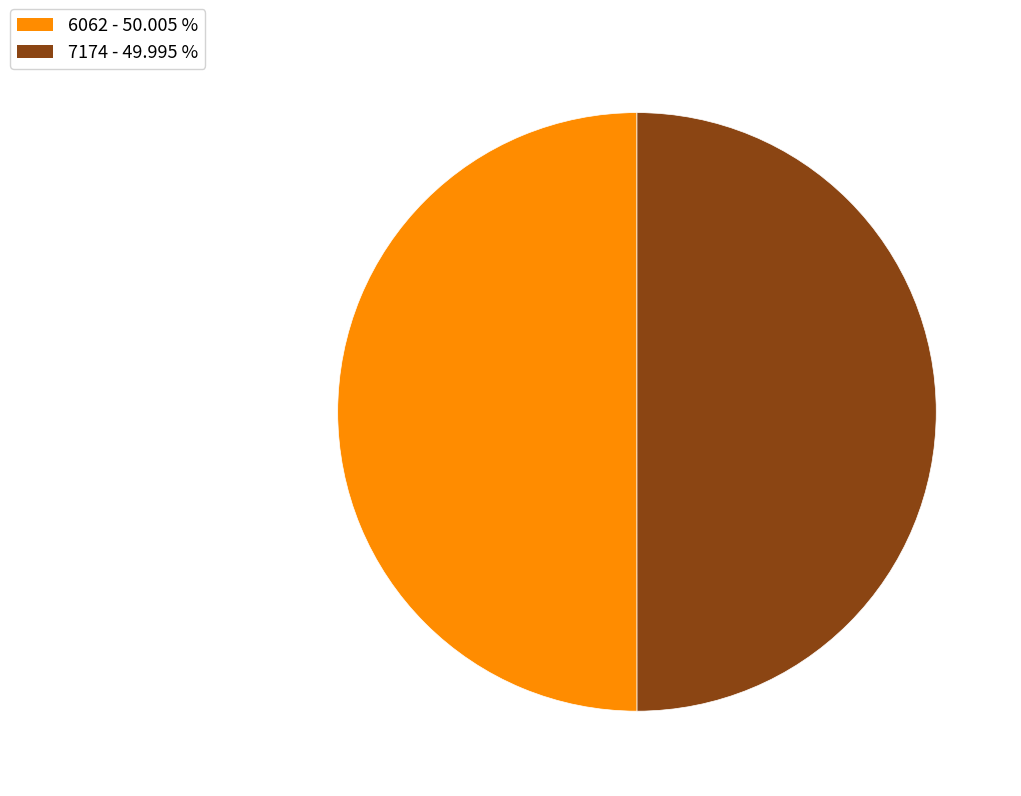

Is the sum of 7174 and 6062 greater than half?

Yes